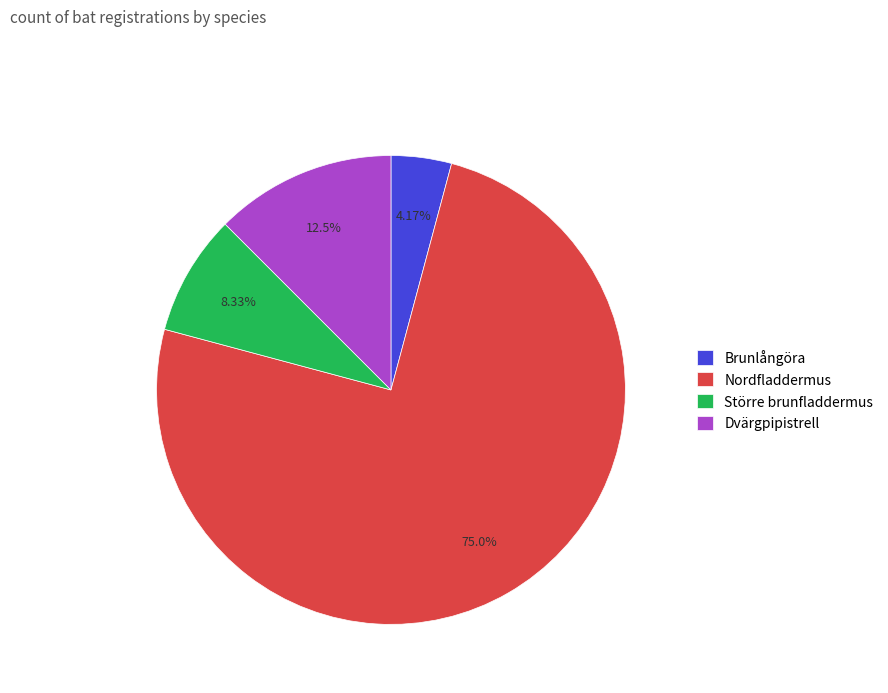

What is the smallest slice in the pie chart?

Brunlångöra